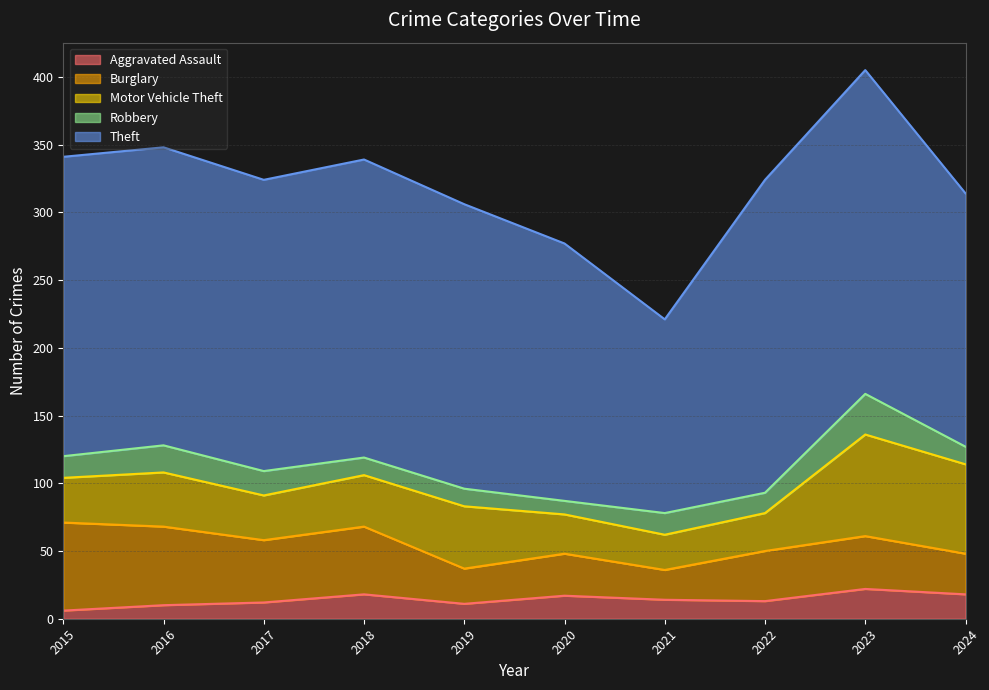

True or false: Motor Vehicle Theft has a value of 38 at 2018.

True